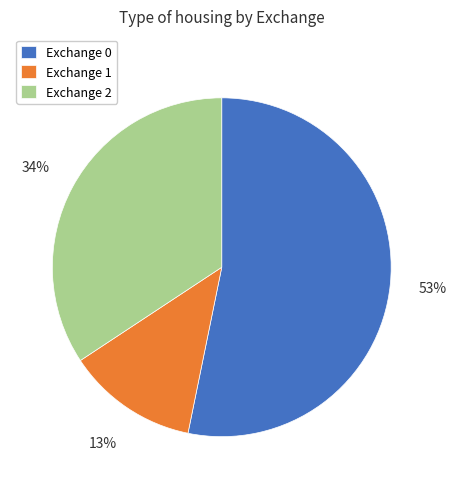

Is the sum of Exchange 0 and Exchange 1 greater than half?

Yes